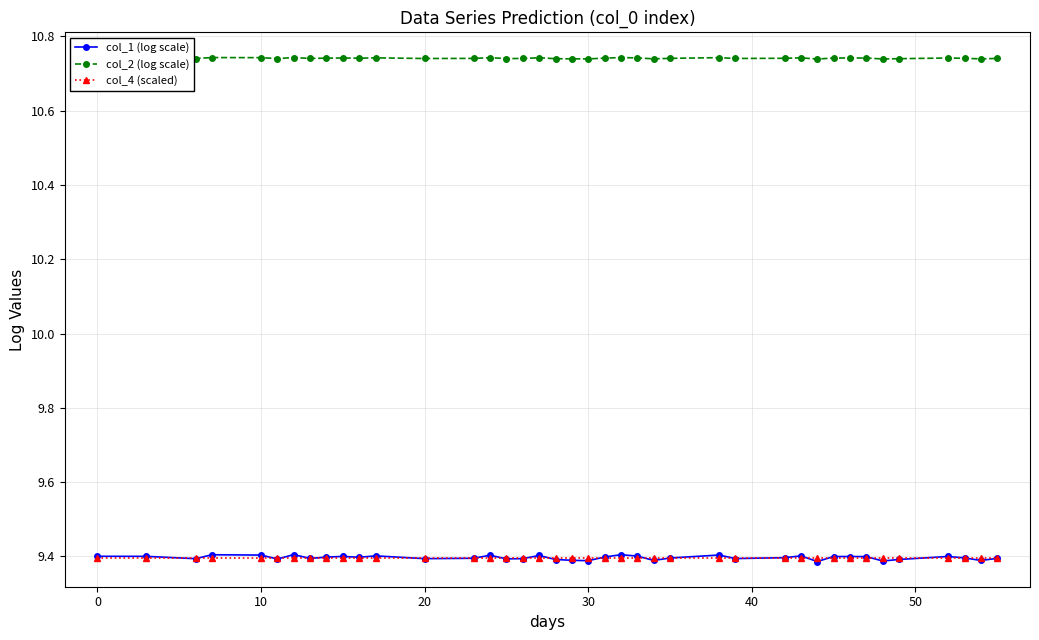

True or false: col_2 (log scale) has more than 2 interior local peaks.

True